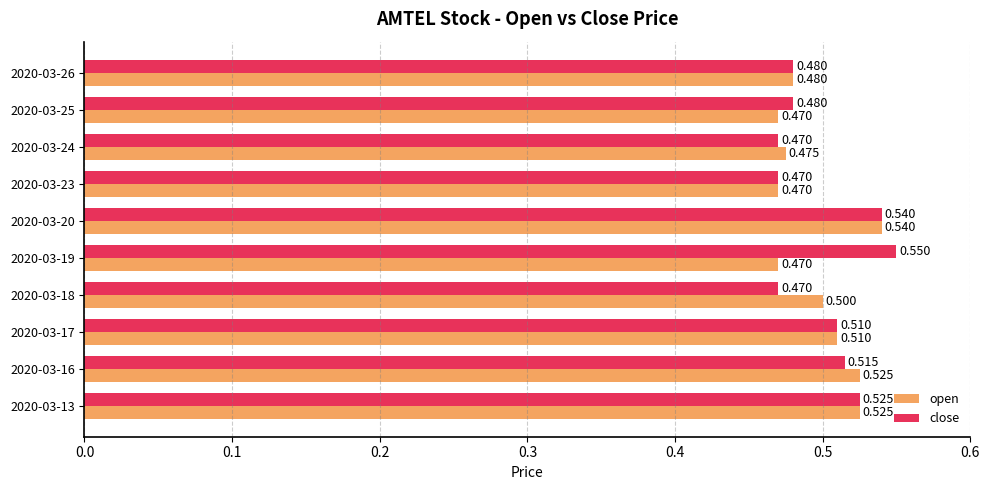

How many series are shown in this chart?

2